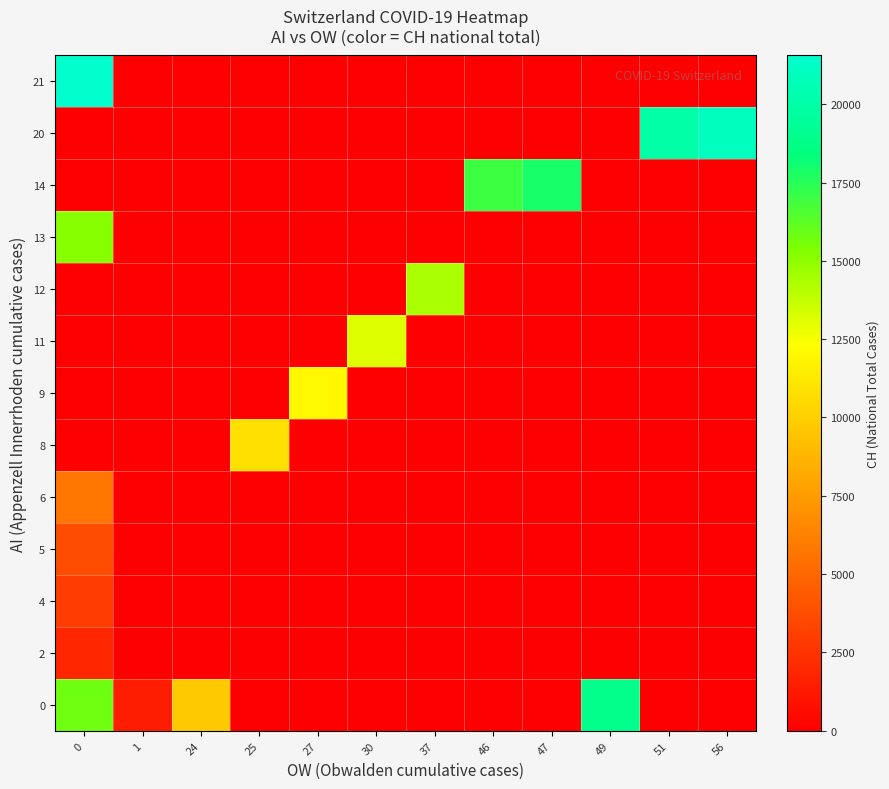

At 0, list the series in order from largest to smallest.

21, 0, 13, 6, 5, 4, 2, 8, 9, 11, 12, 14, 20